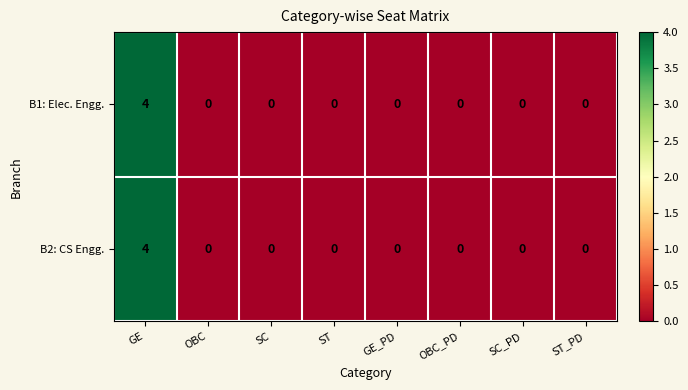

True or false: B2: CS Engg. has a value of -2 at GE_PD.

False